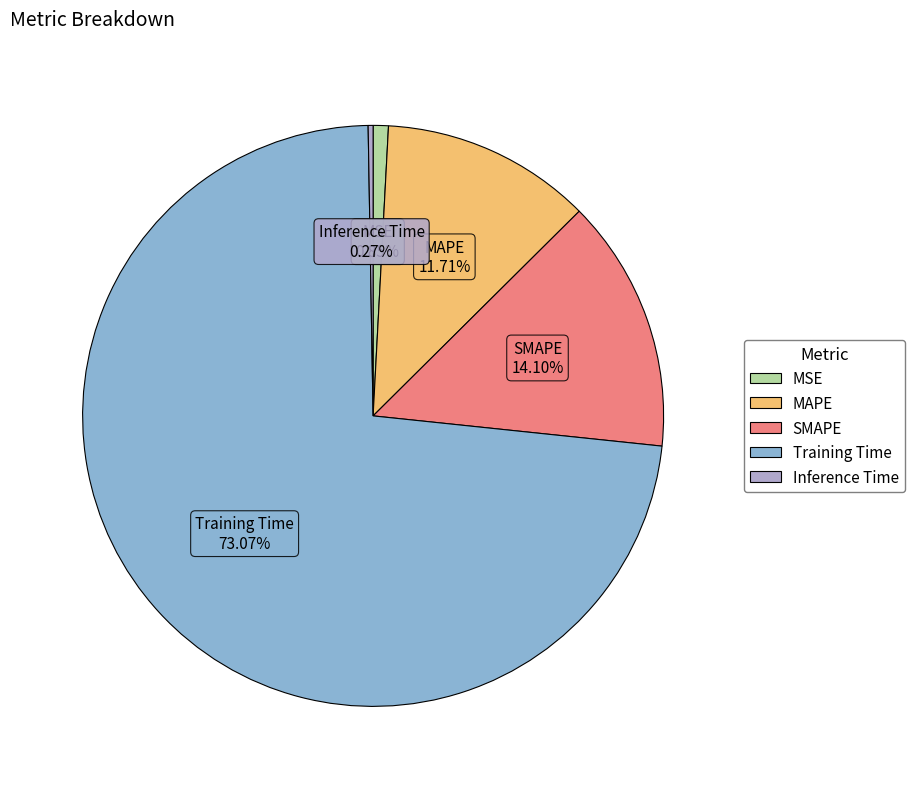

To the nearest percent, what is the average slice percentage?

20%